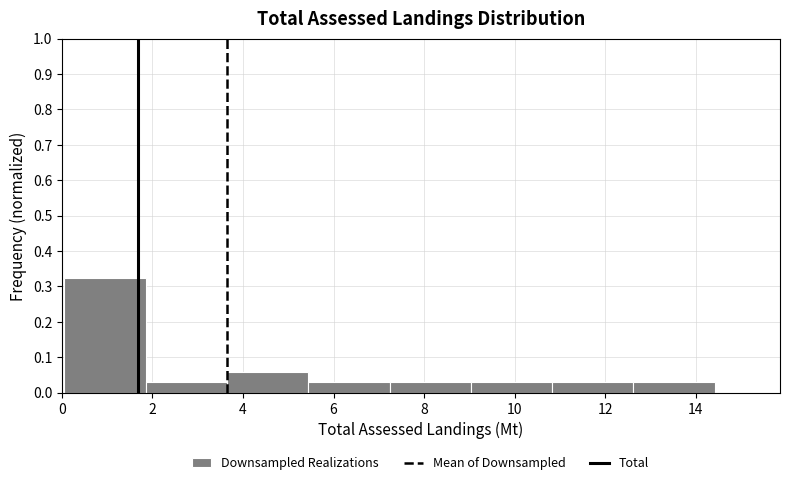

How tall is the bar that spans 12.6 to 14.4 on the x-axis? Neither the bar edges nor the heights are printed on the chart, so give them approximately, as read against the axes.

0.03